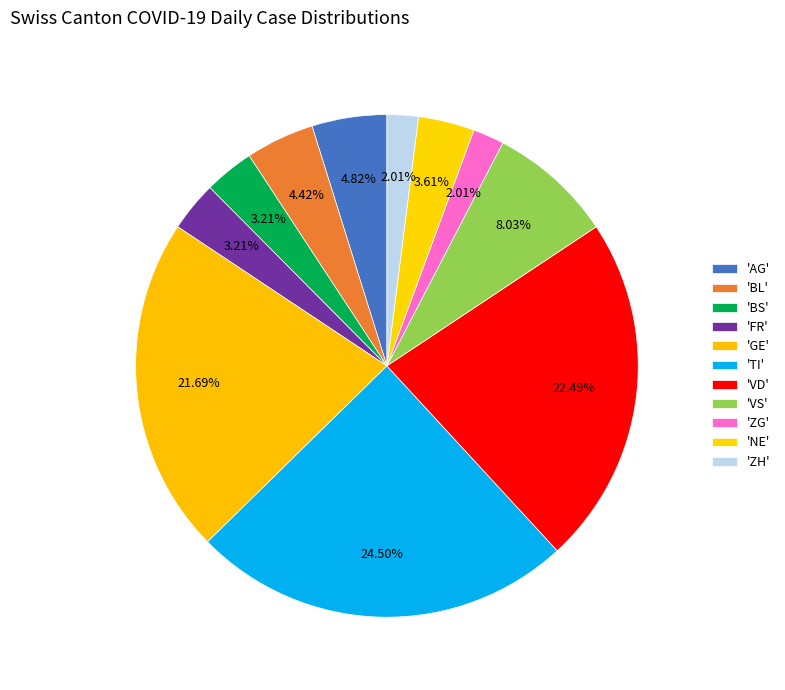

How many slices are in this pie chart?

11